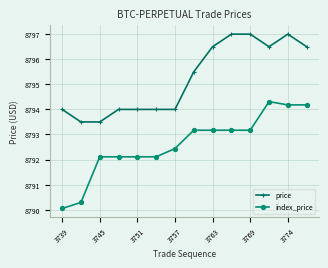

What is the minimum value for price?

8793.5